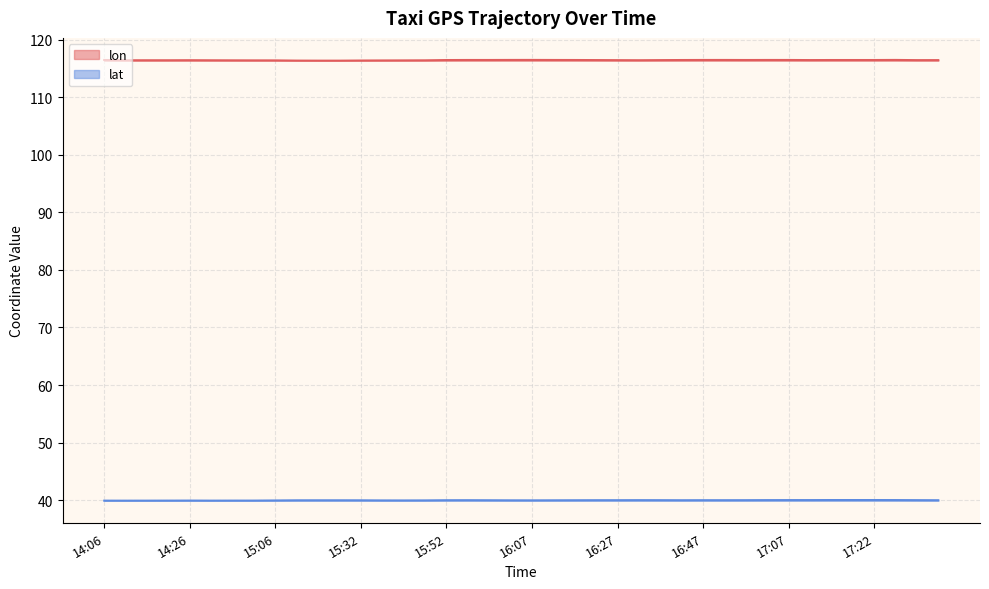

What is the lowest value of the lat series?

39.9